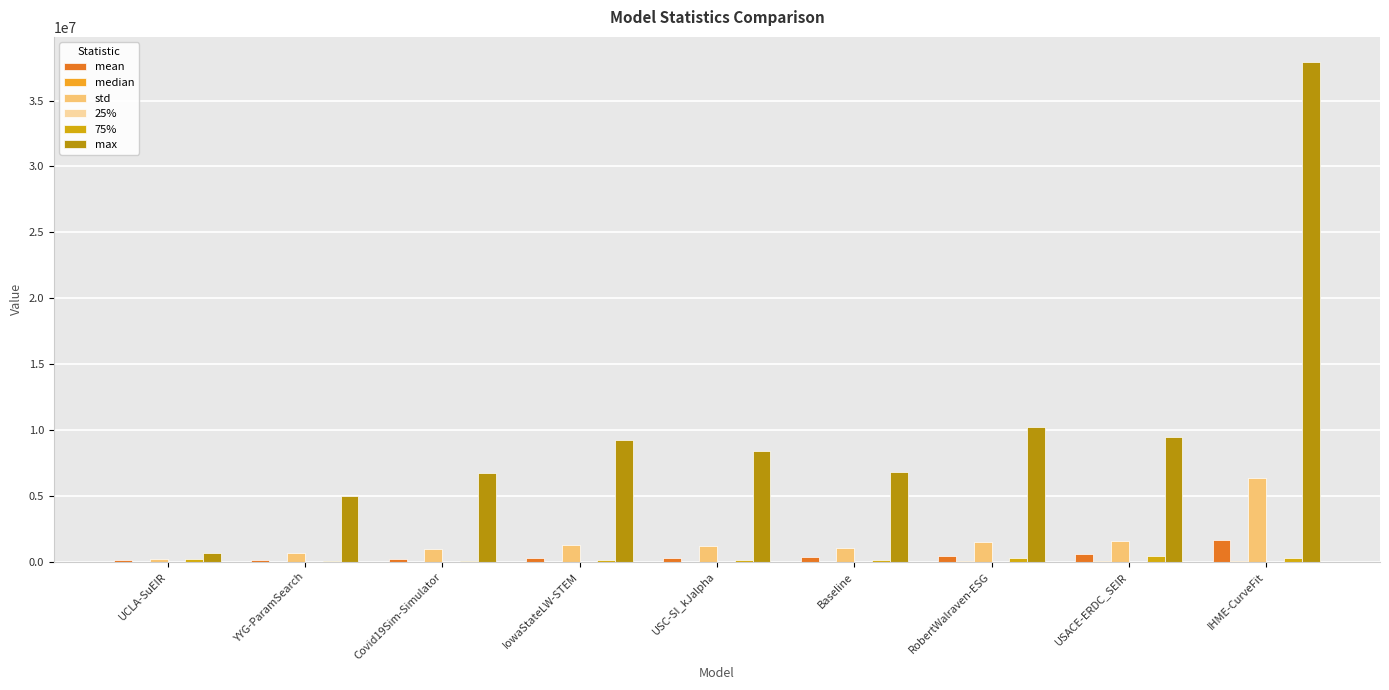

Count the number of data series in this chart.

6